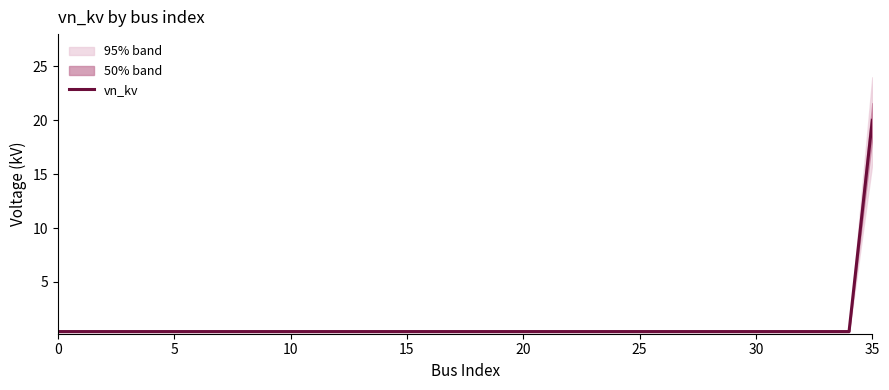

True or false: there are more than 2 points higher than both neighbors.

False